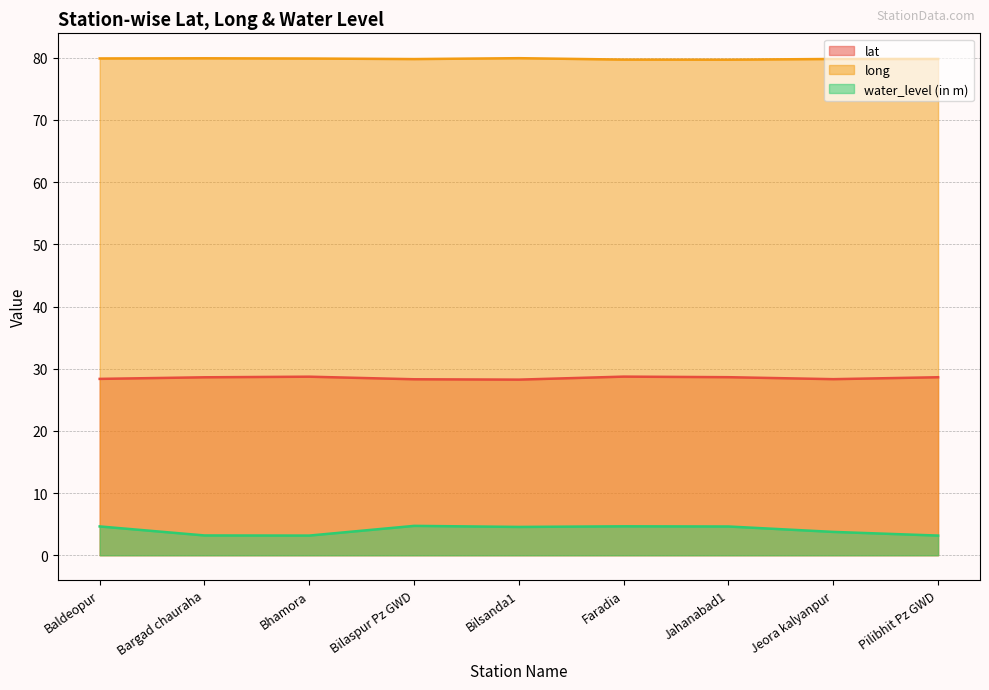

What is the difference between the water_level (in m) values at Bilaspur Pz GWD and Jahanabad1?

0.1